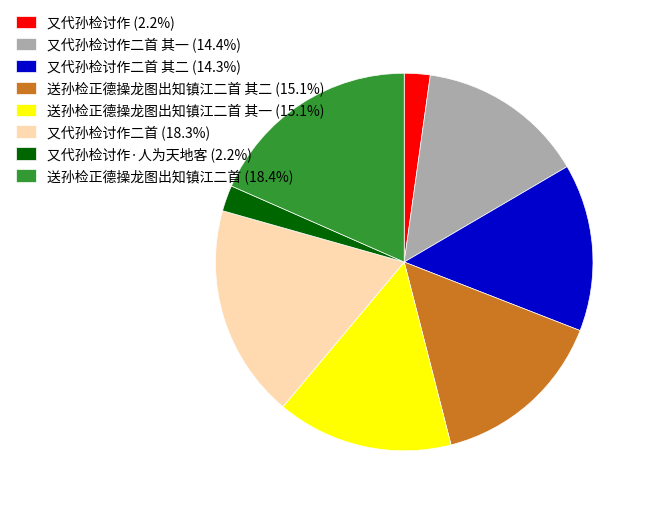

Approximately how many times larger is the value at 送孙检正德操龙图出知镇江二首 其二 (15.1%) compared to 又代孙检讨作 (2.2%)?

6.8